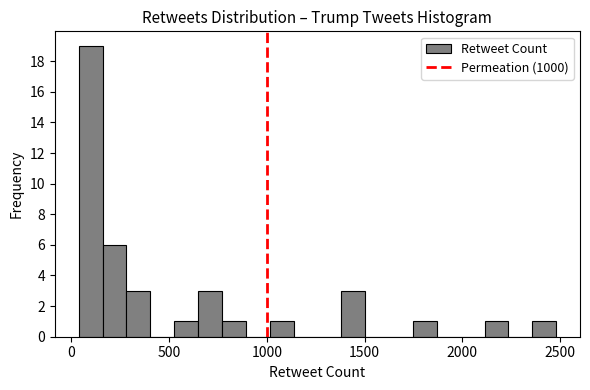

Read against the x-axis, roughly where is the centre of the tallest bar?

100